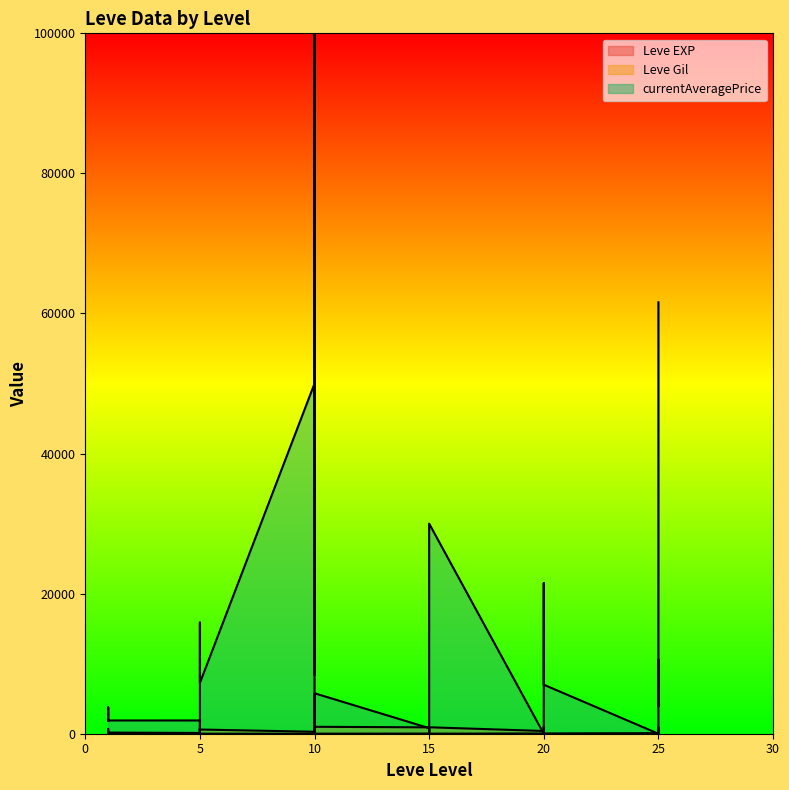

Which series has the largest total across all categories?

currentAveragePrice